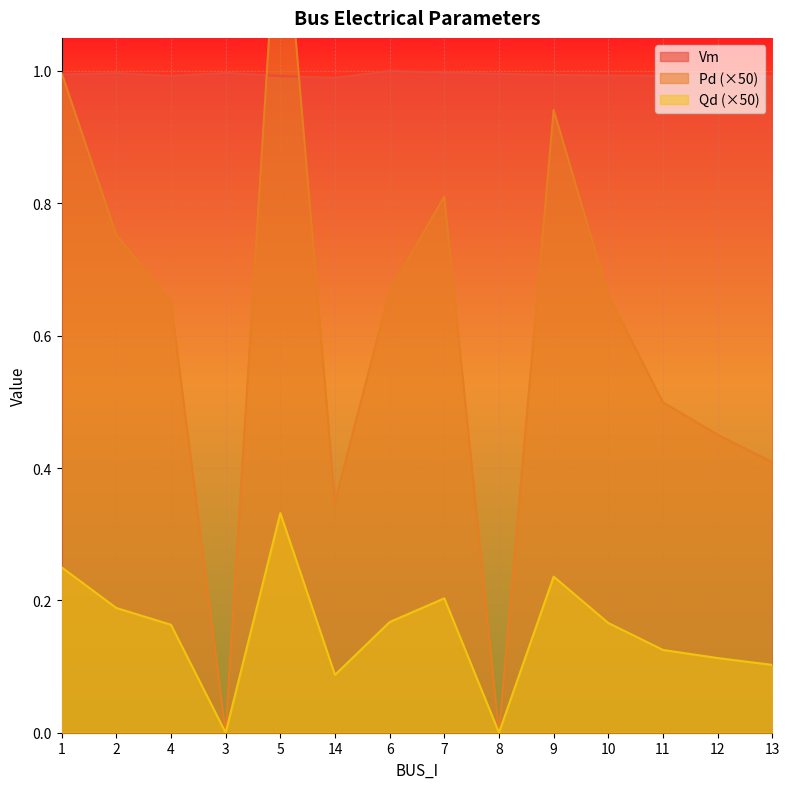

At which label does Pd reach its peak?

5